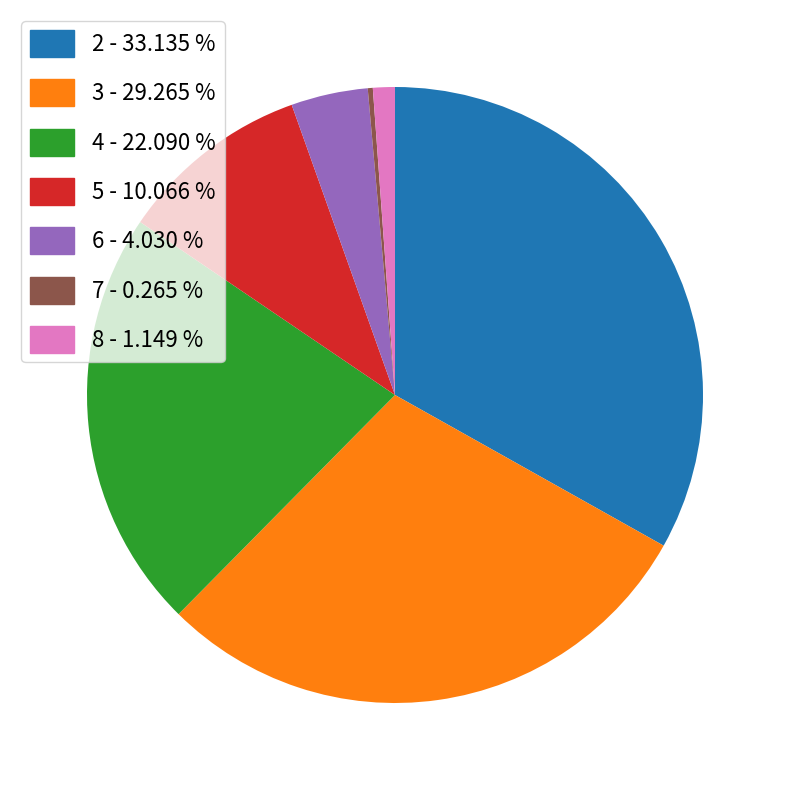

Is there any slice that represents more than half of the pie?

No